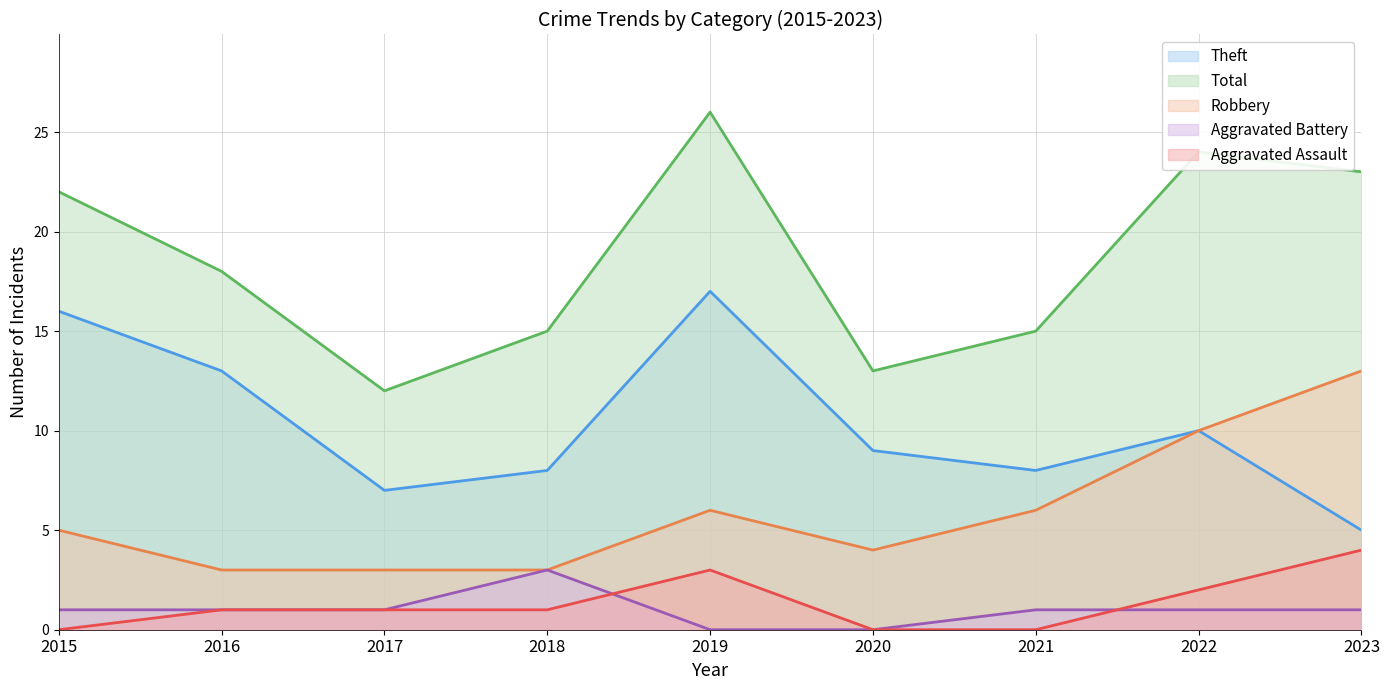

How many data points does each series have?

9